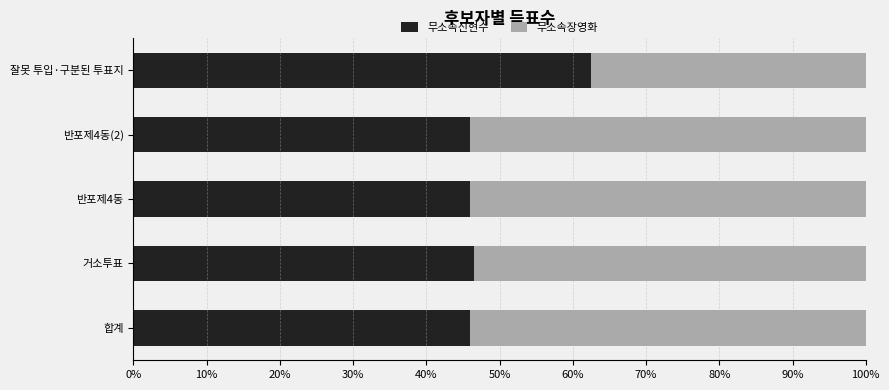

How many data points does each series have?

5